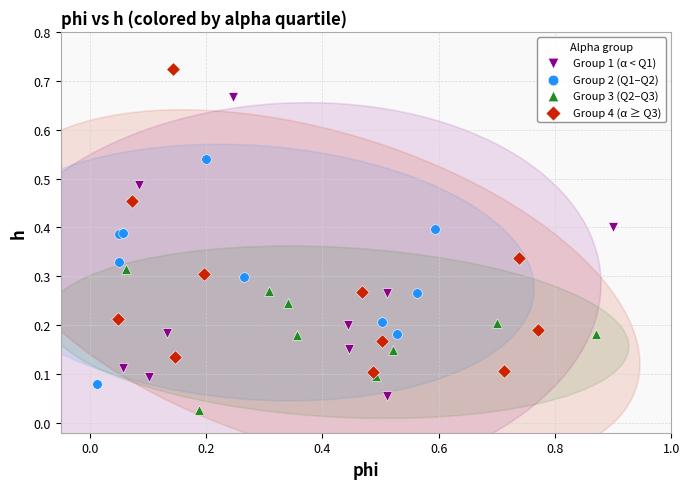

What are all the series names shown in the legend?

Group 1 (α < Q1), Group 2 (Q1–Q2), Group 3 (Q2–Q3), Group 4 (α ≥ Q3)